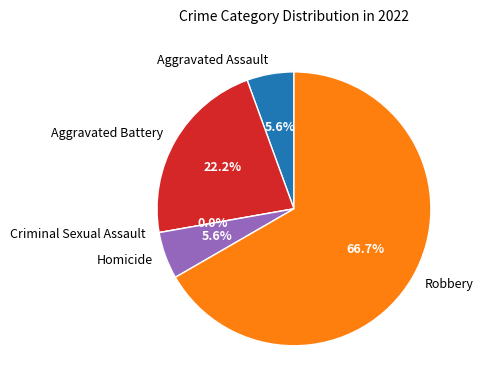

What percentage is the Homicide slice, to the nearest percent?

6%